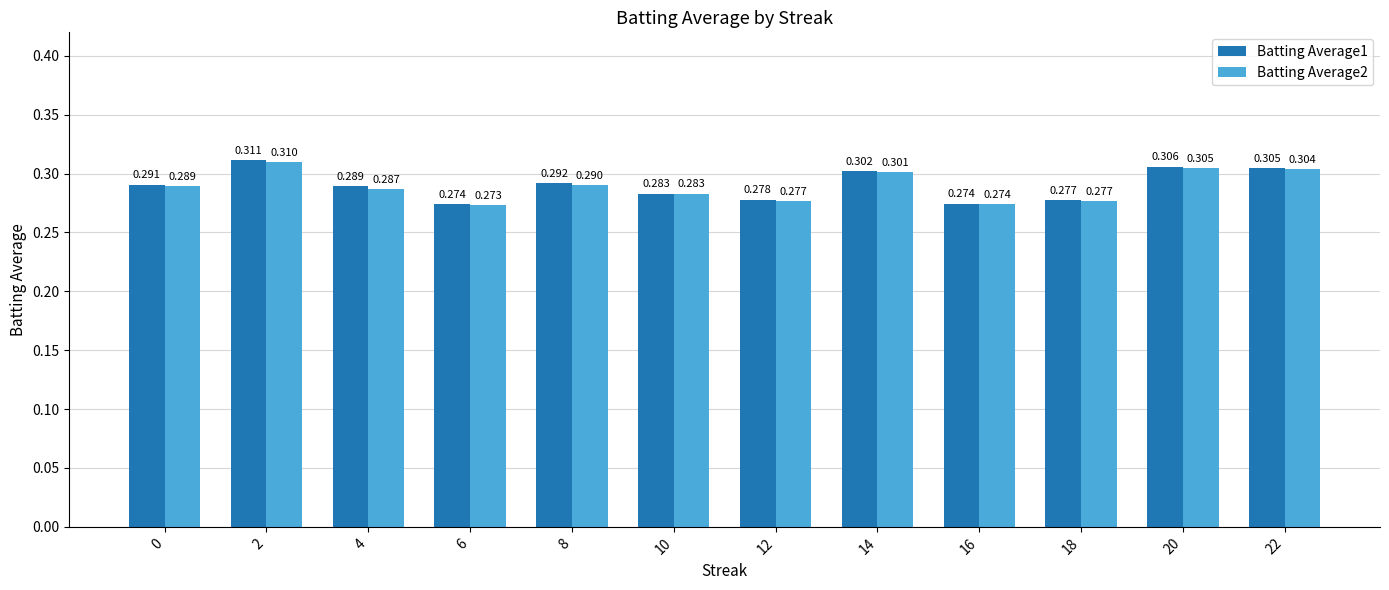

How many series are shown in this chart?

2